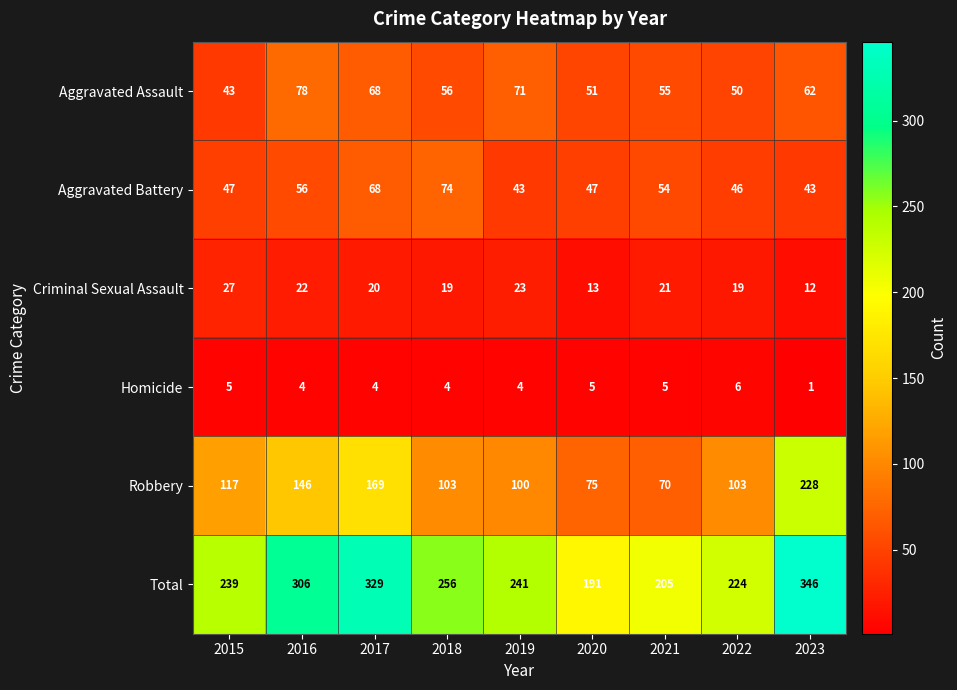

Rank the series by their maximum value, from highest to lowest.

Total, Robbery, Aggravated Assault, Aggravated Battery, Criminal Sexual Assault, Homicide